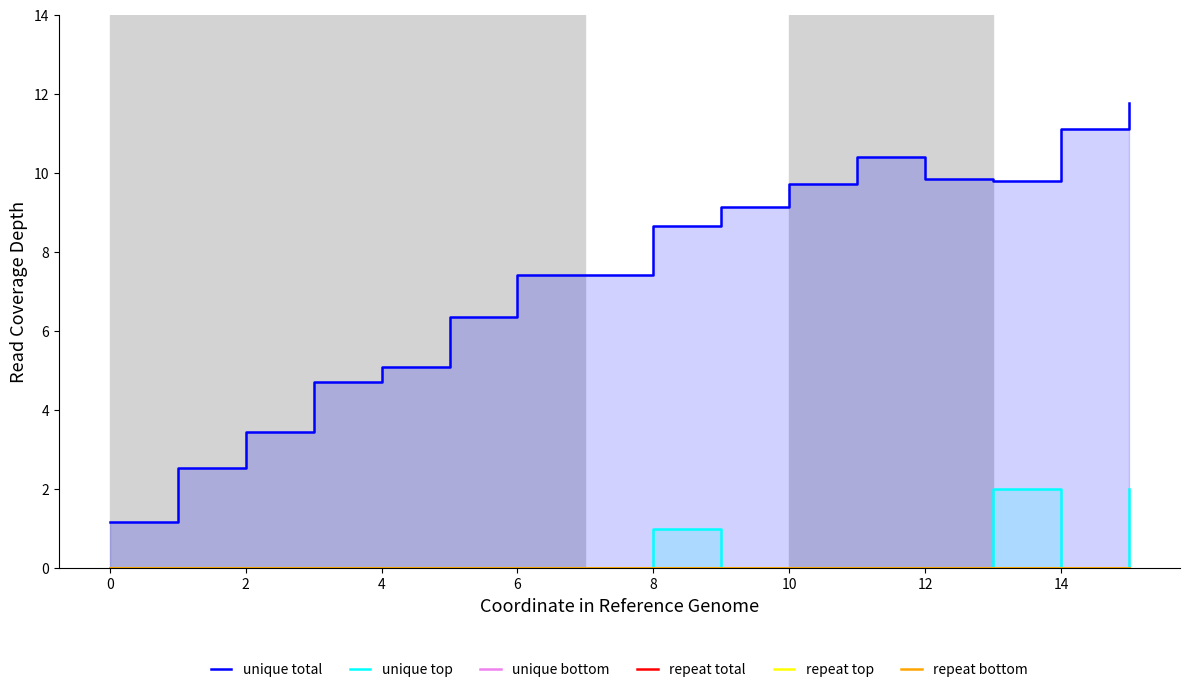

The repeat bottom series shows 0.0 at 15. True or false?

True